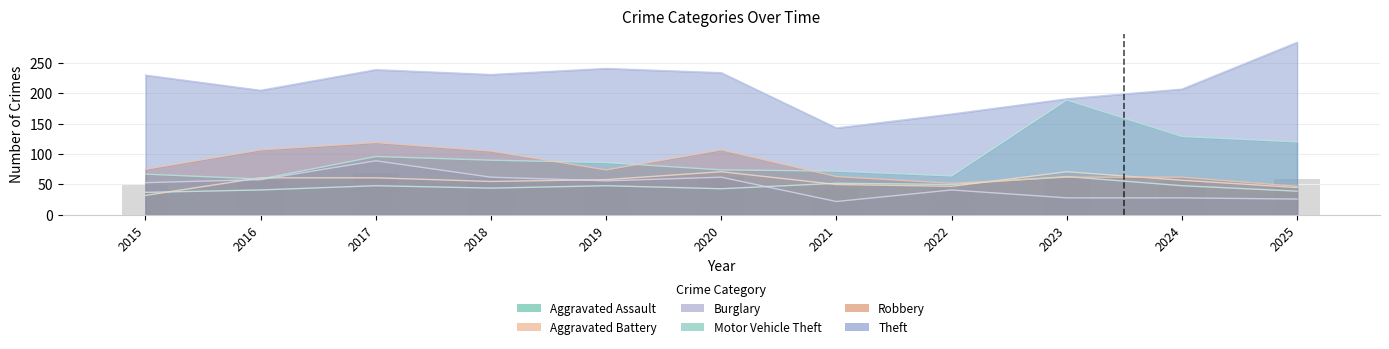

Which series changed the most between 2016 and 2022?

Robbery